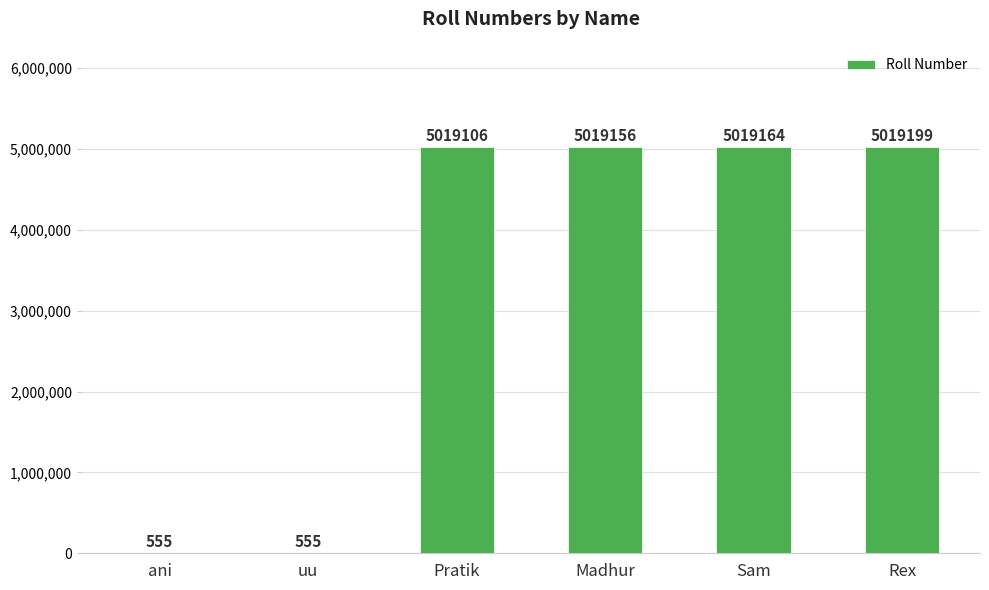

How many categories are shown in the chart?

6